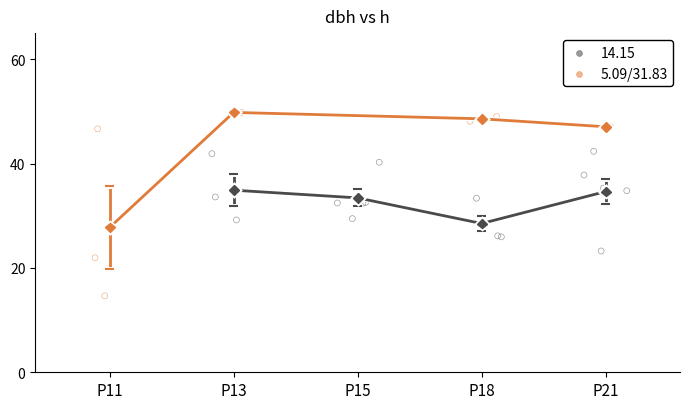

Which series reaches the maximum Y coordinate?

5.09/31.83